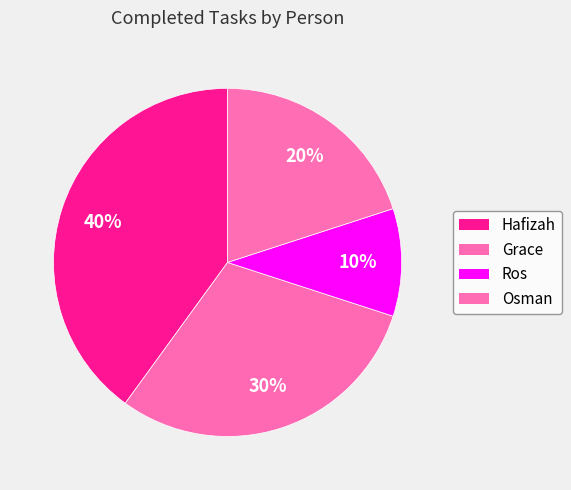

Rank the categories by value from lowest to highest.

Ros, Osman, Grace, Hafizah